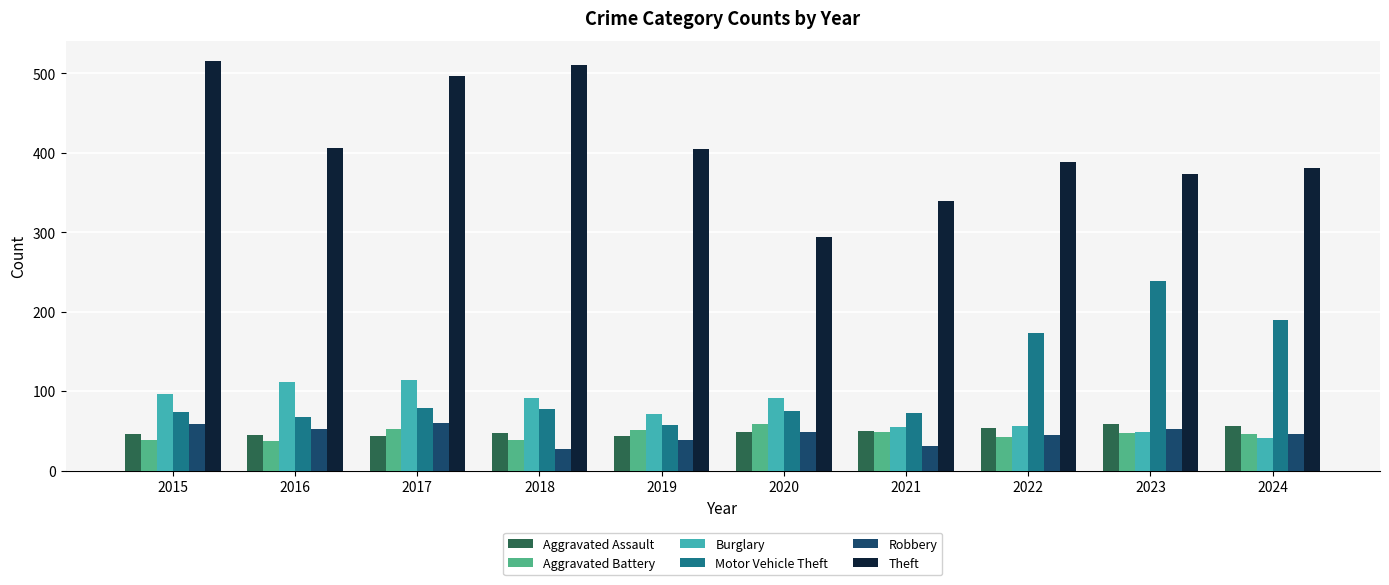

The value of Robbery at 2016 is 75. True or false?

False